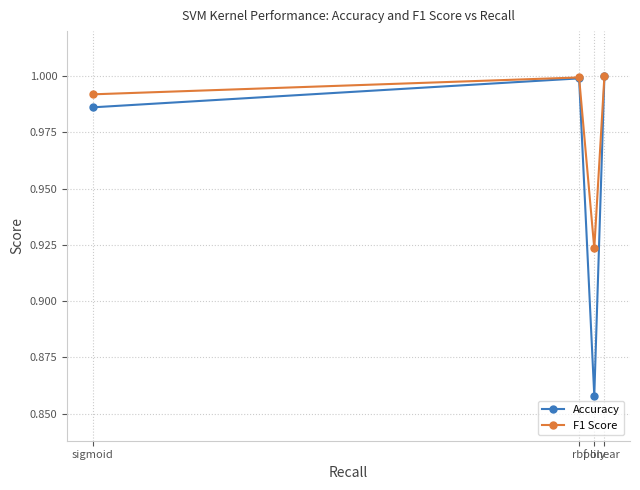

What is the difference between the highest and lowest values at poly?

0.1